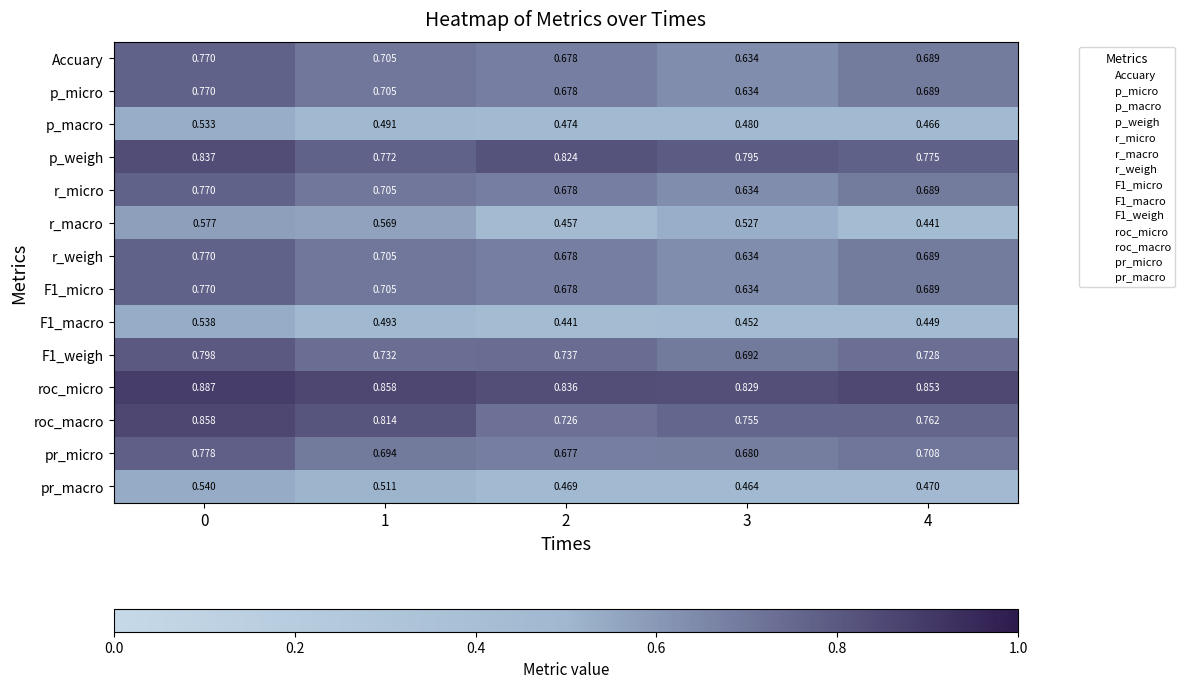

Which series changed the most between 2 and 4?

p_weigh